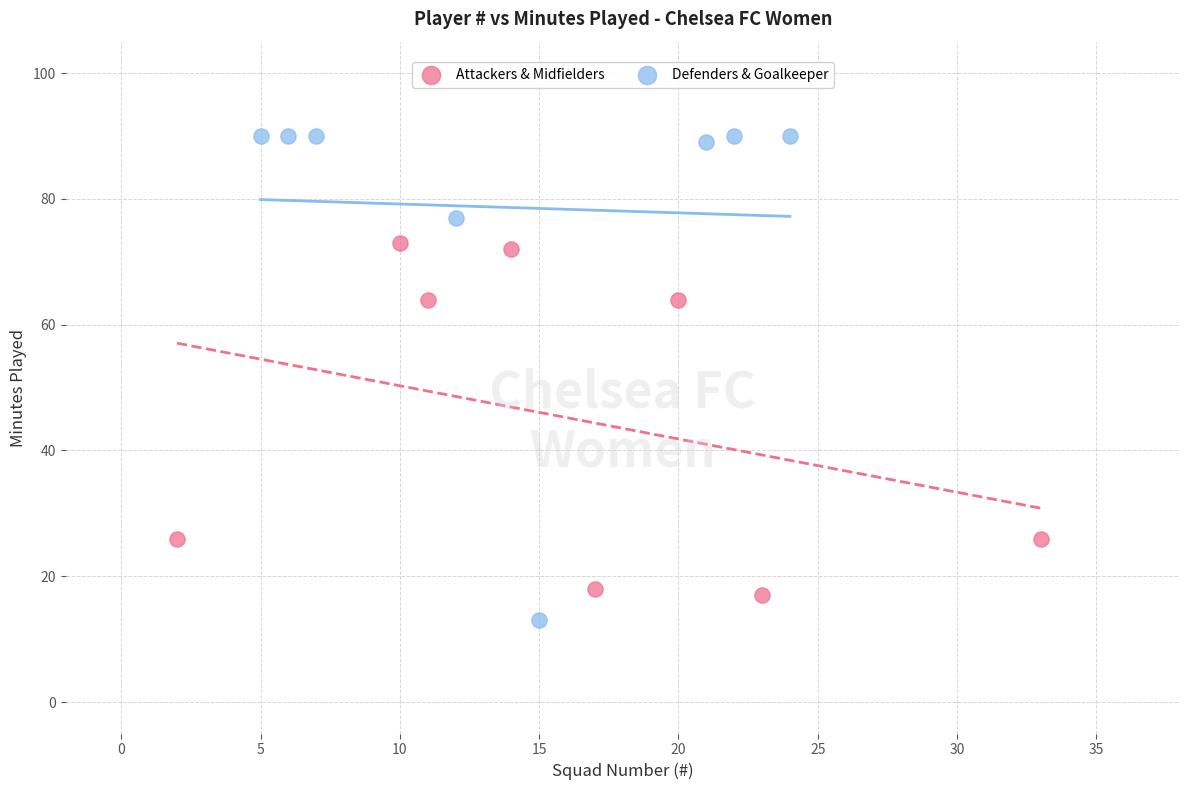

Which series has the largest Y range (max minus min)?

Defenders & Goalkeeper